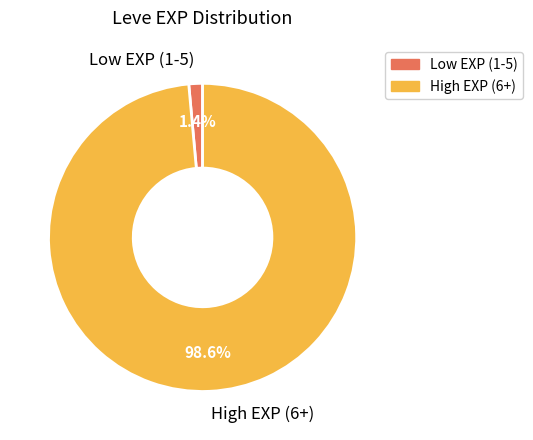

To the nearest percent, what is the difference between the largest and smallest slice percentages?

97%